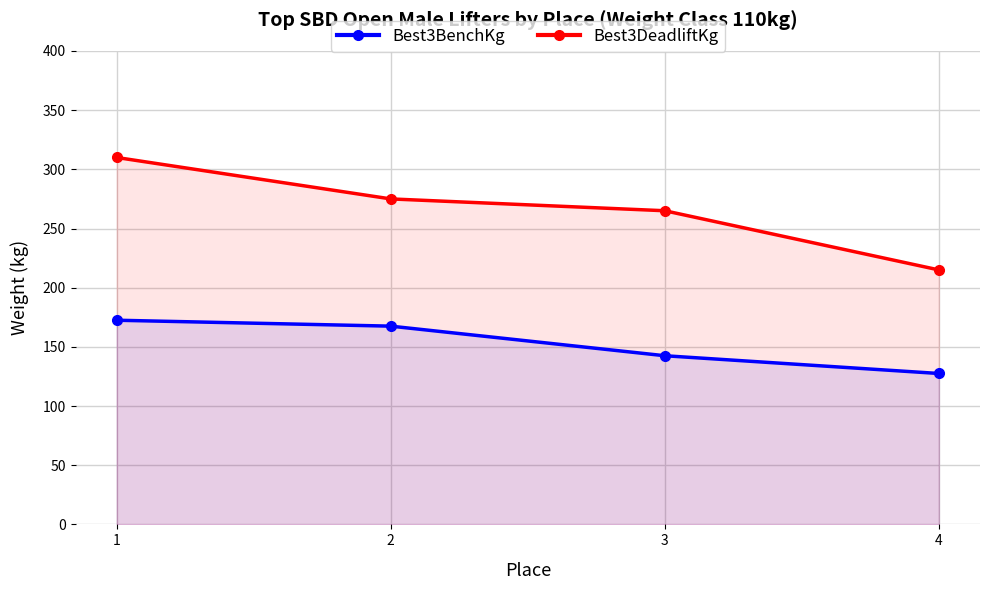

What is the difference between the highest and lowest values at 1?

137.5